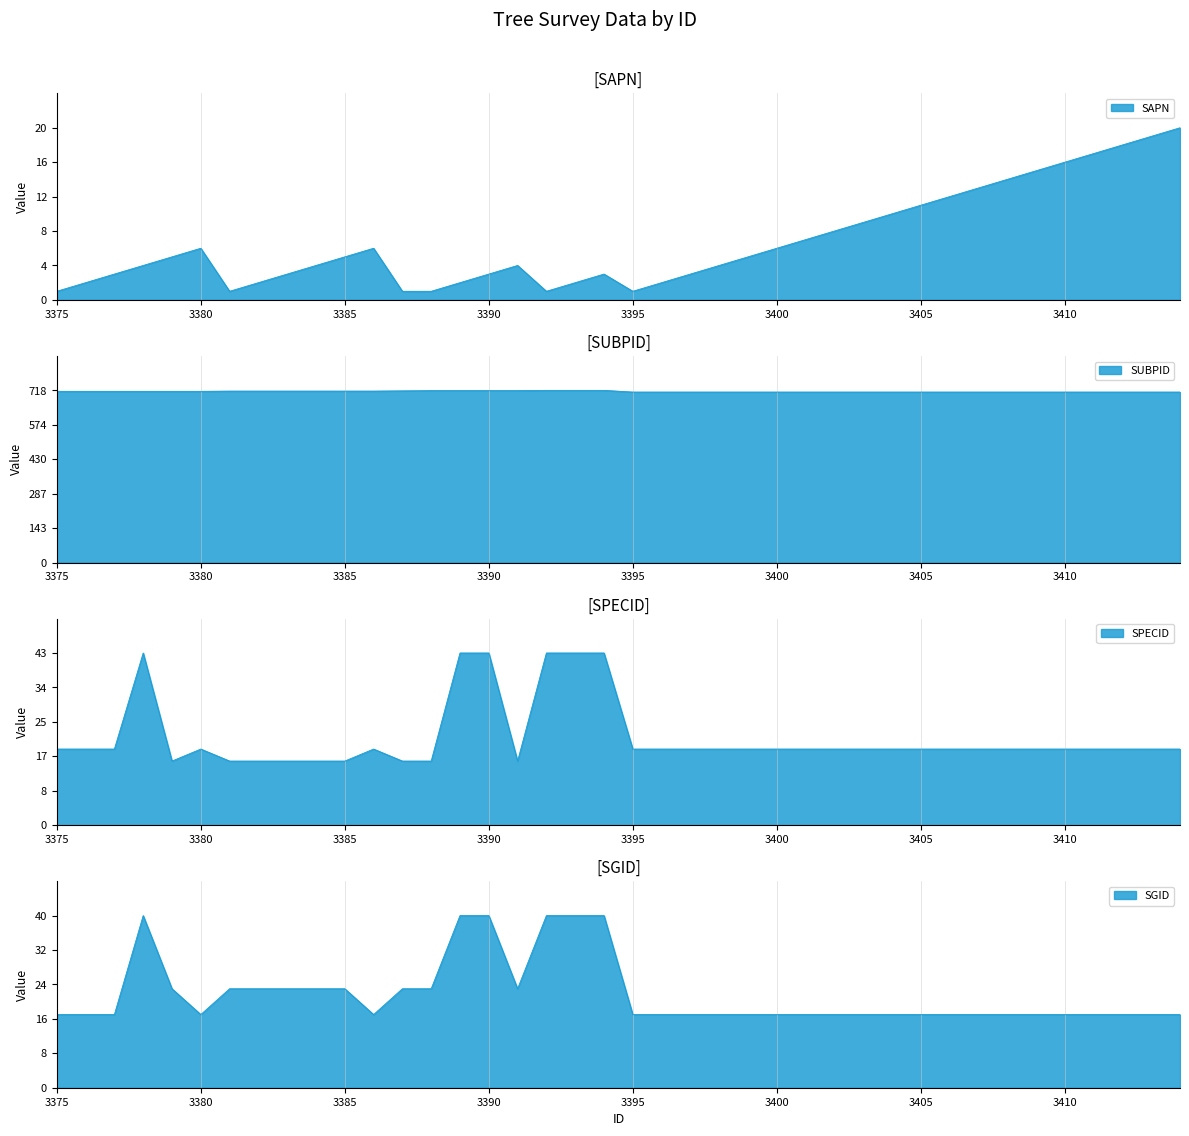

How many SGID values are between 17 and 23?

34